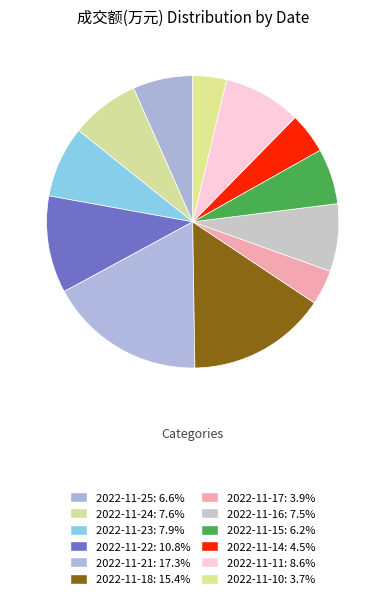

What is the smallest slice in the pie chart?

2022-11-10